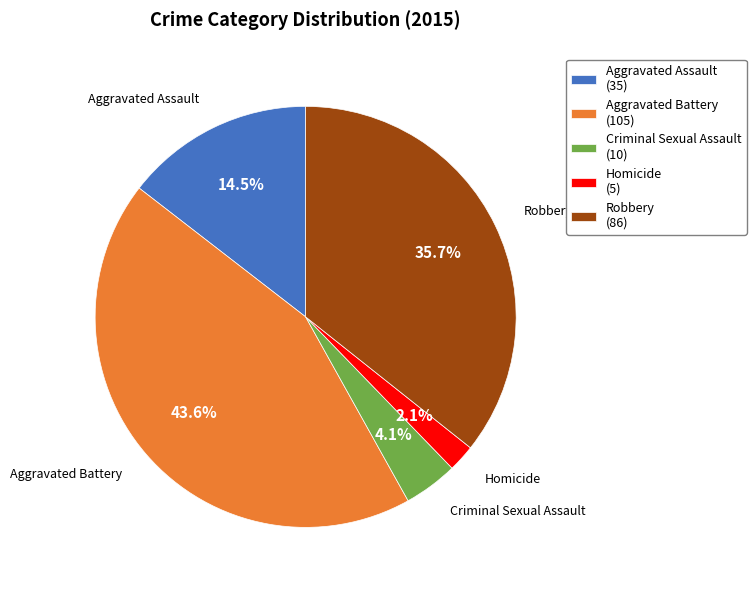

Does Aggravated Assault account for over 50% of the chart?

No